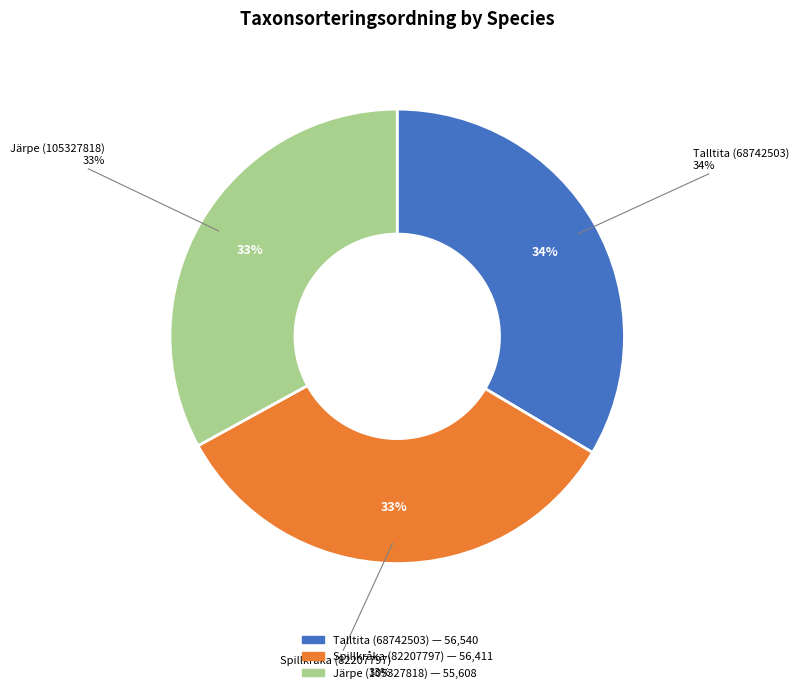

Does Spillkråka (82207797) account for over 50% of the chart?

No